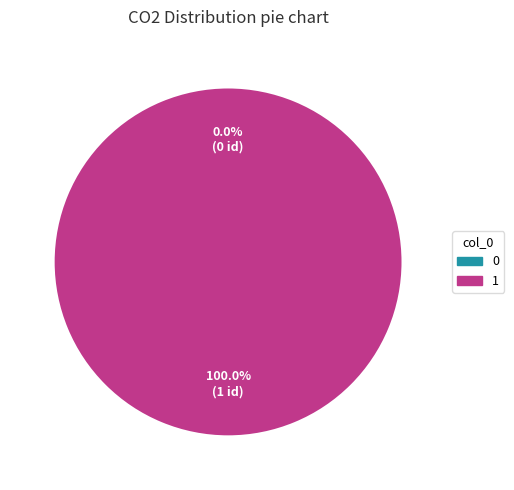

To the nearest percent, what percentage of the pie is 1?

100%